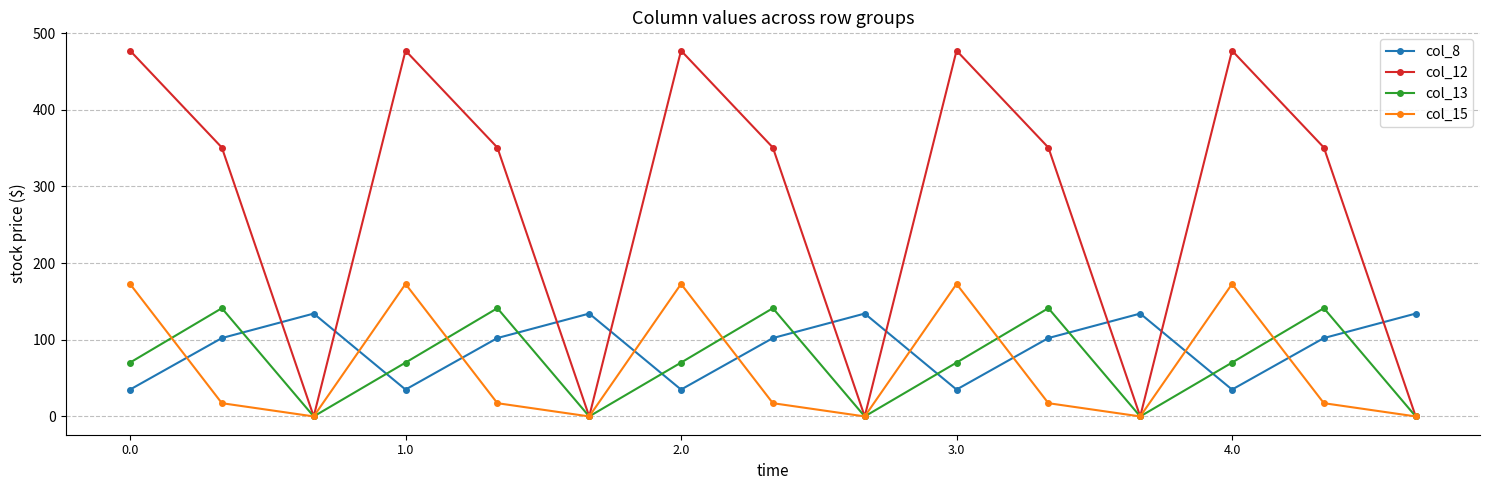

How many data points in col_15 are above 17?

10